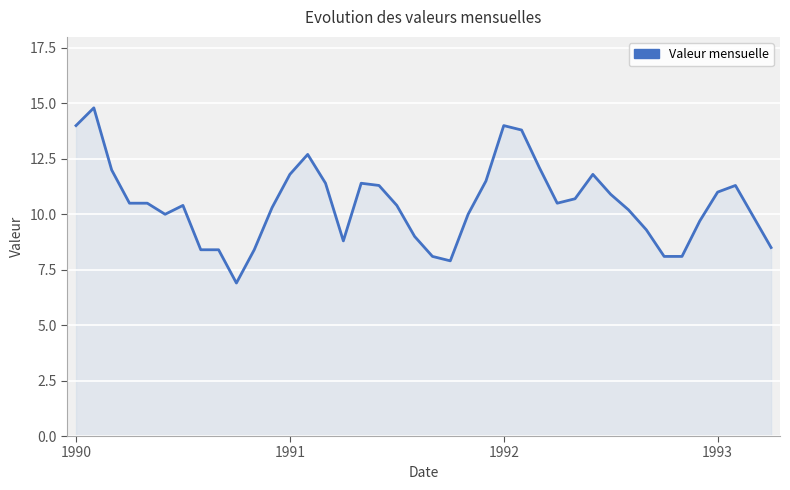

What is the greatest value displayed?

14.8